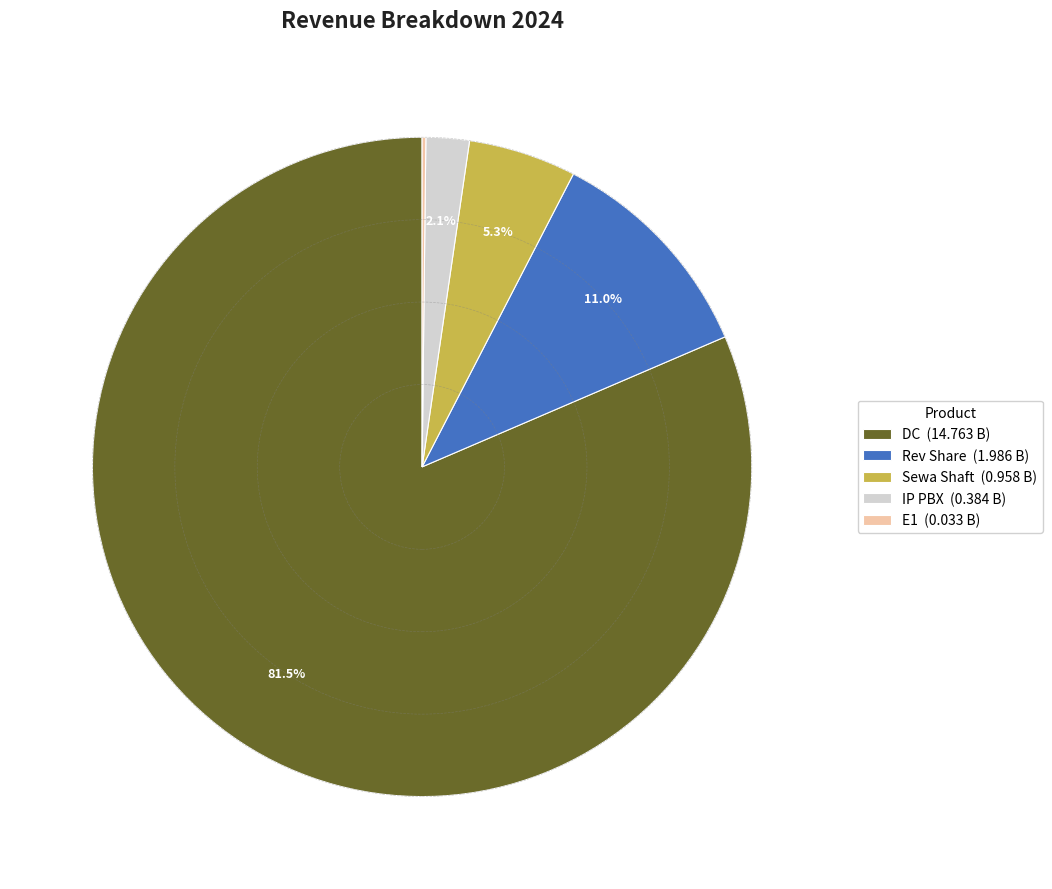

What is the ratio of the value at Sewa Shaft to the value at Rev Share?

0.5